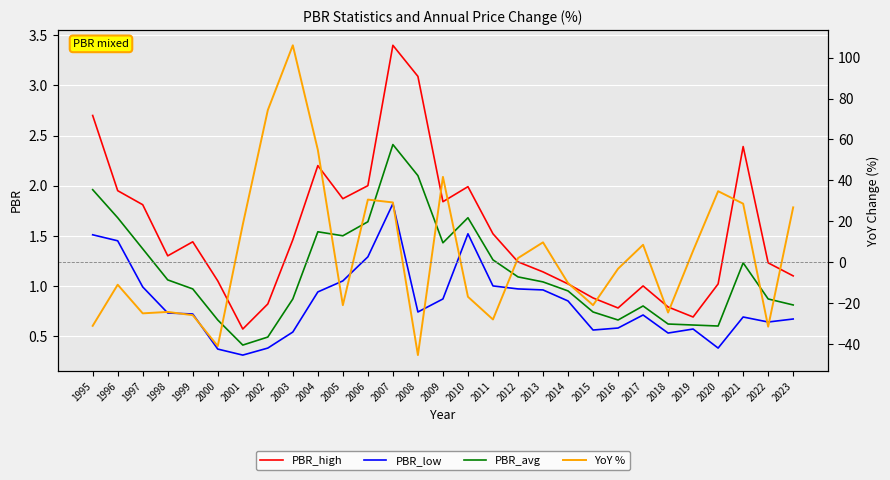

How many data points does each series have?

29